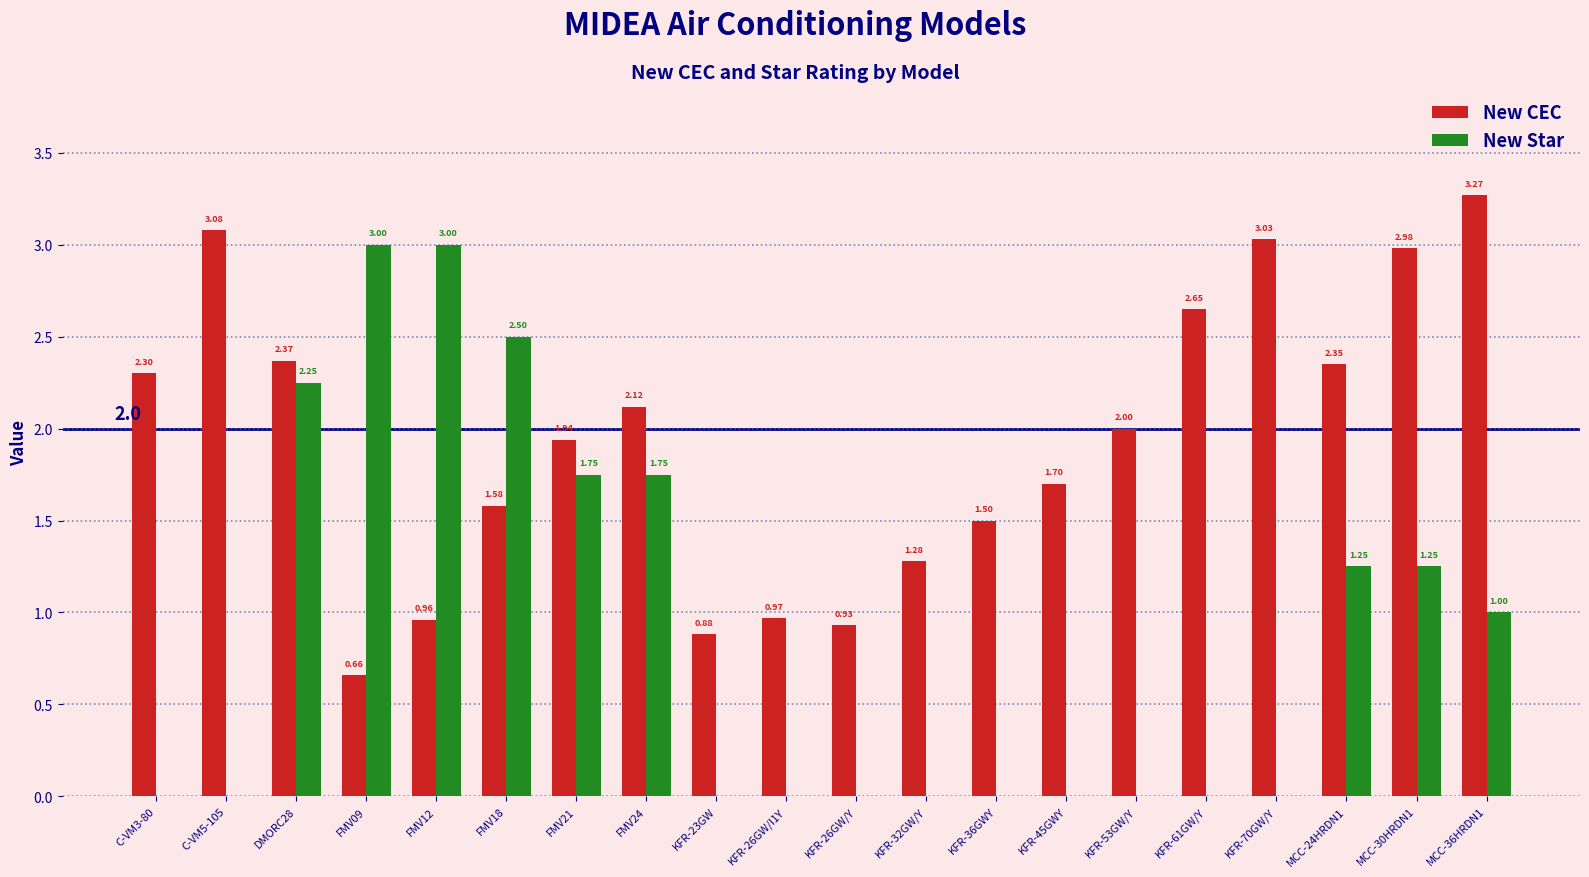

What is the sum of all New Star values?

17.8